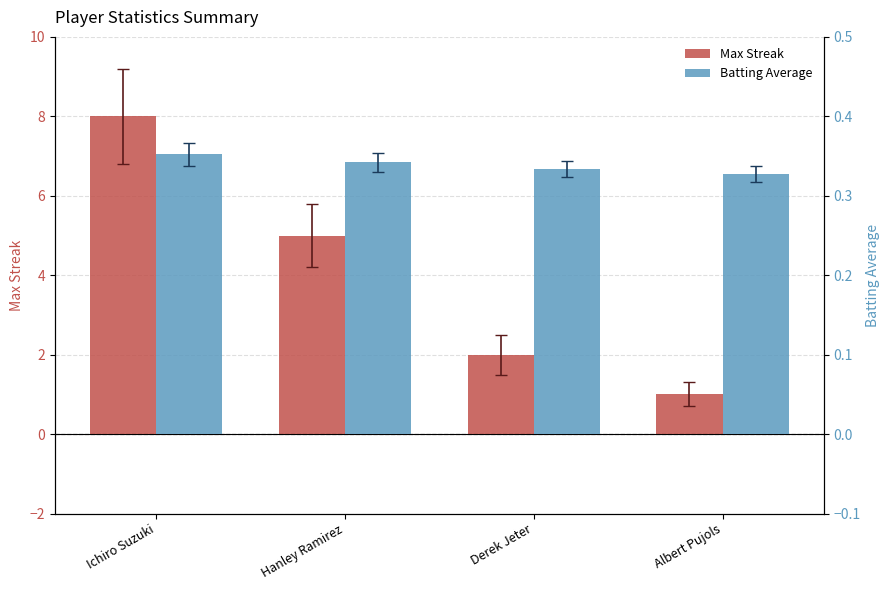

Is it true that Max Streak equals 1.2 at Hanley Ramirez?

False